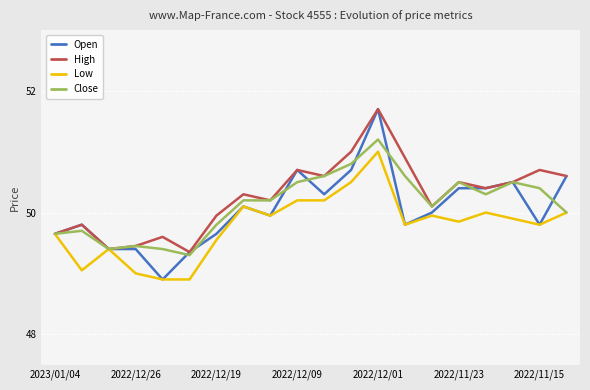

What are all the series names shown in the legend?

Open, High, Low, Close